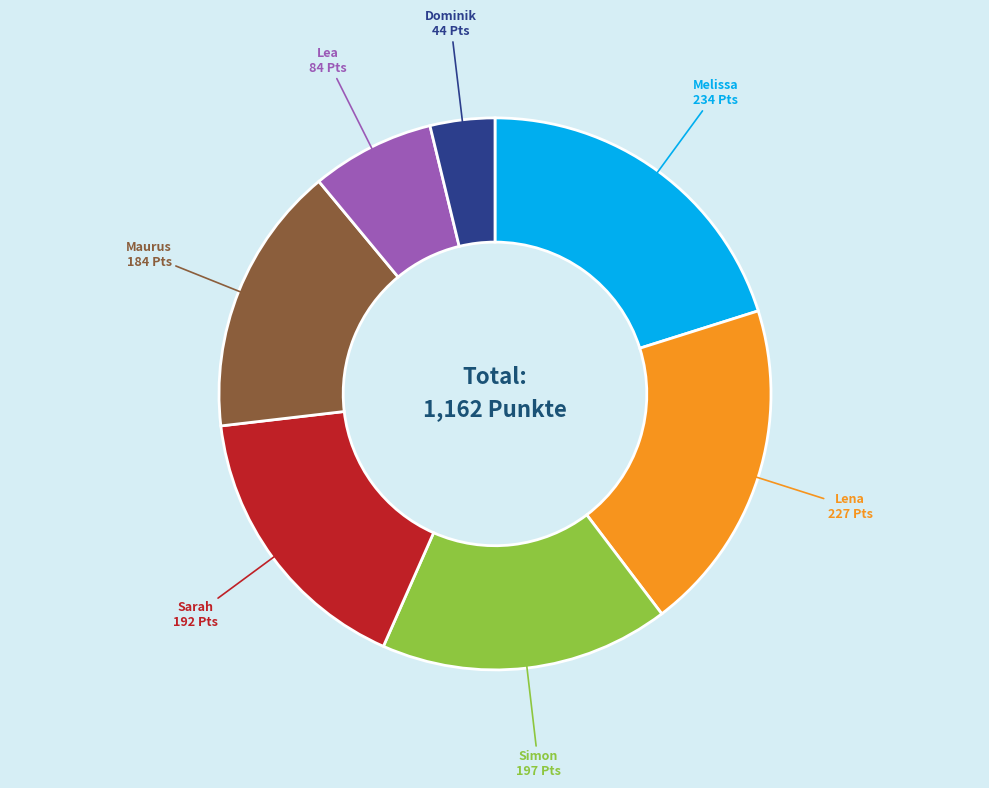

Does any single category account for the majority?

No